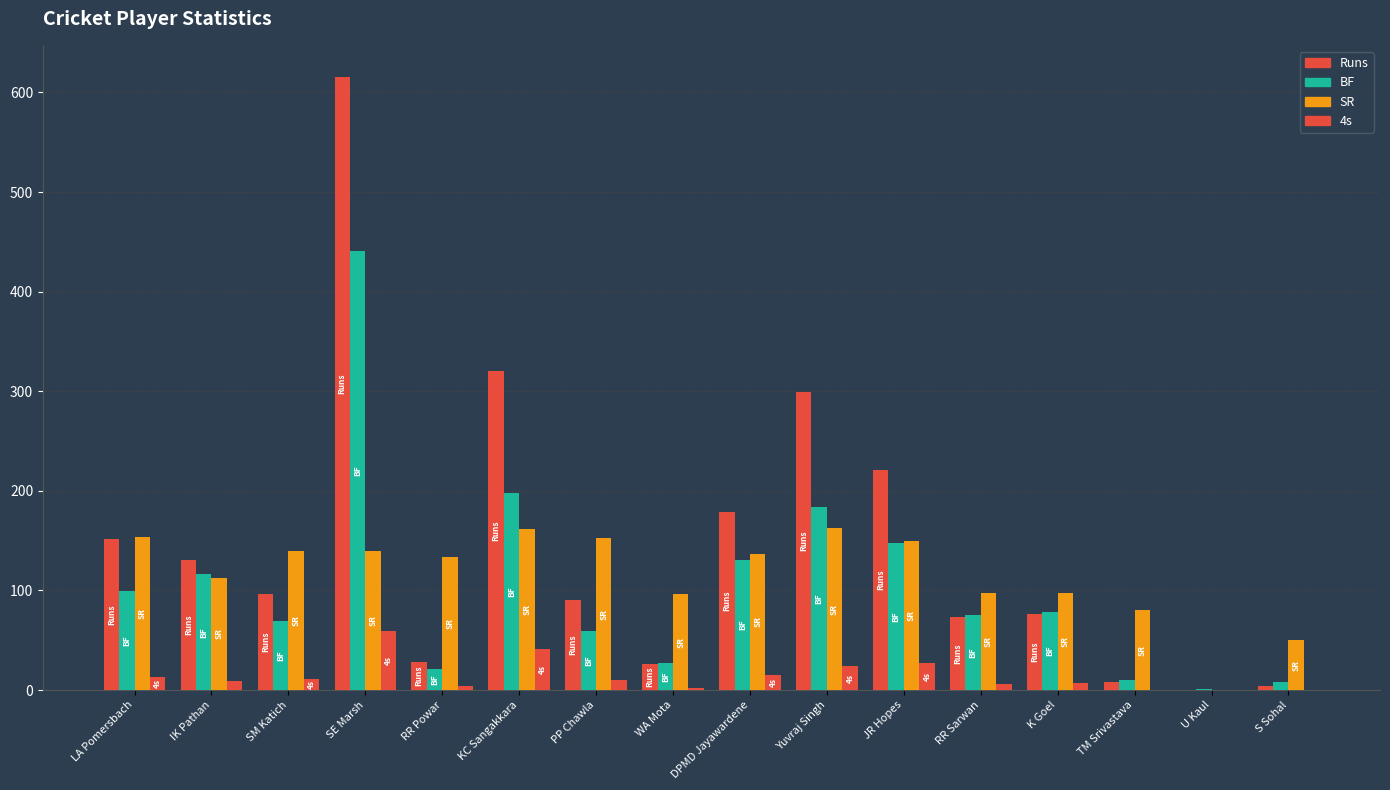

How many series are shown in this chart?

4